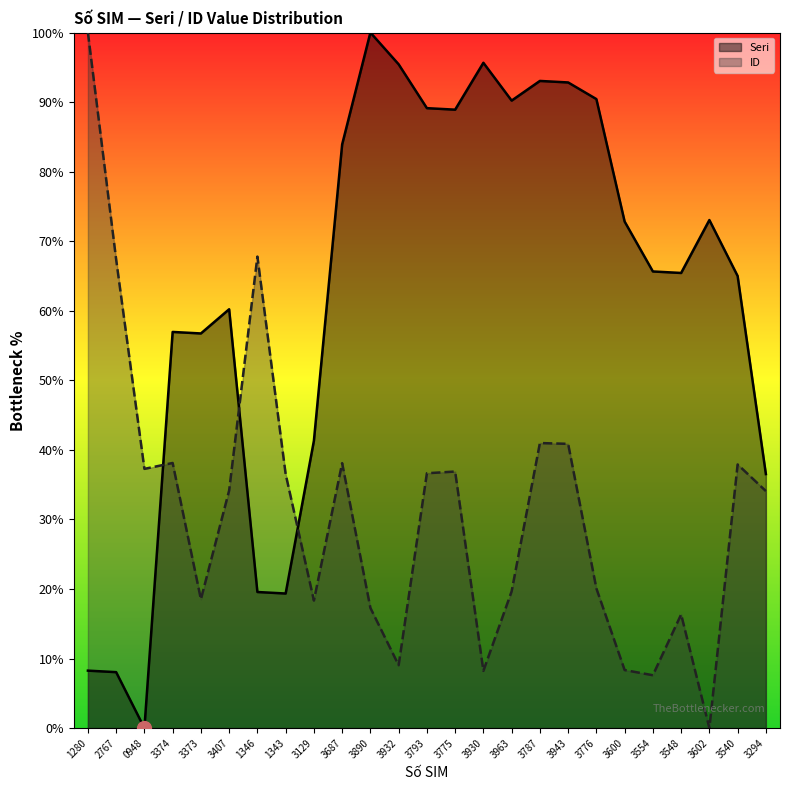

How many lines are shown in the chart?

2